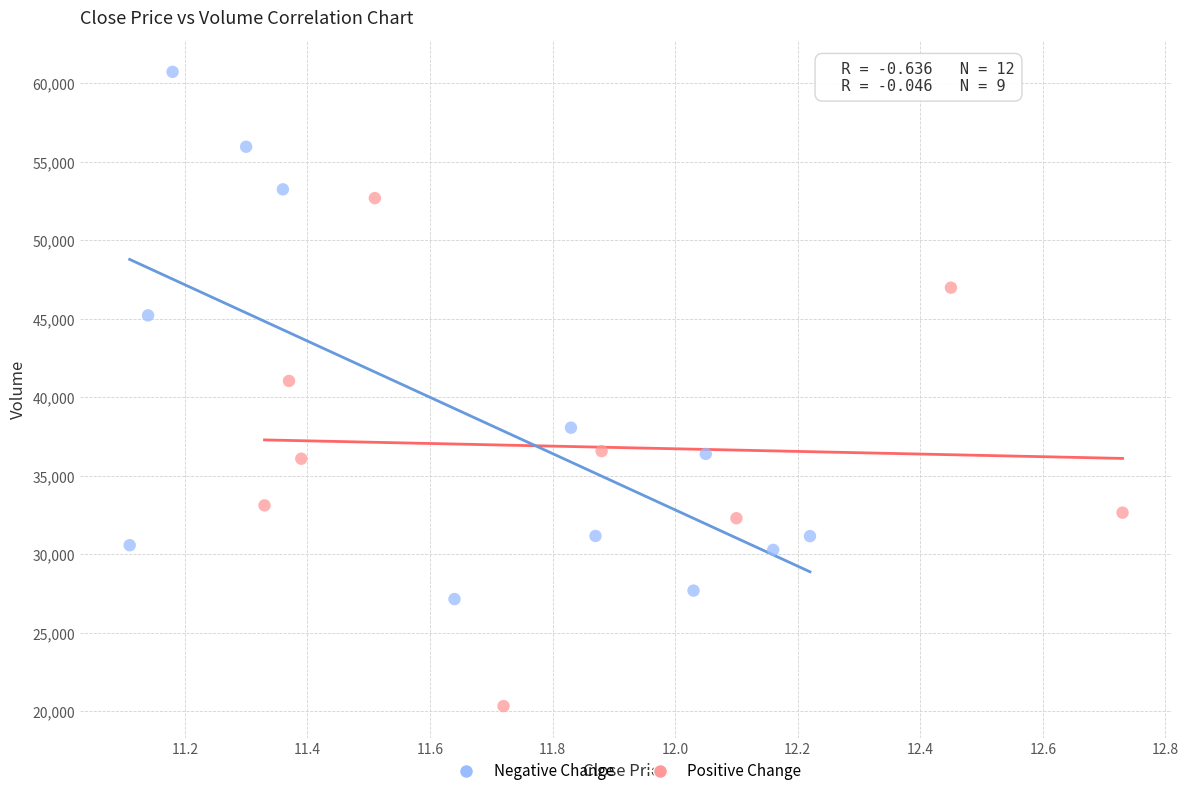

Which series reaches the maximum Y coordinate?

Negative Change